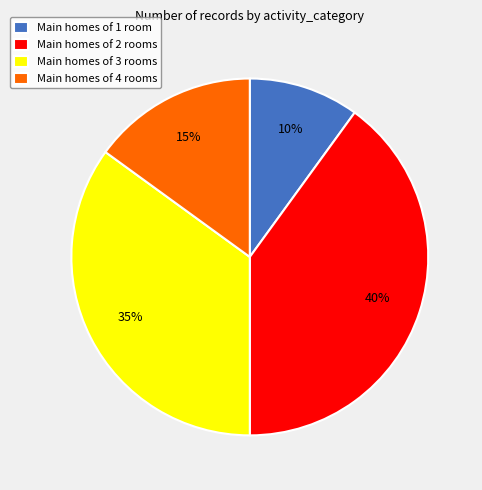

The Main homes of 1 room slice represents 10% of the pie. True or false?

True